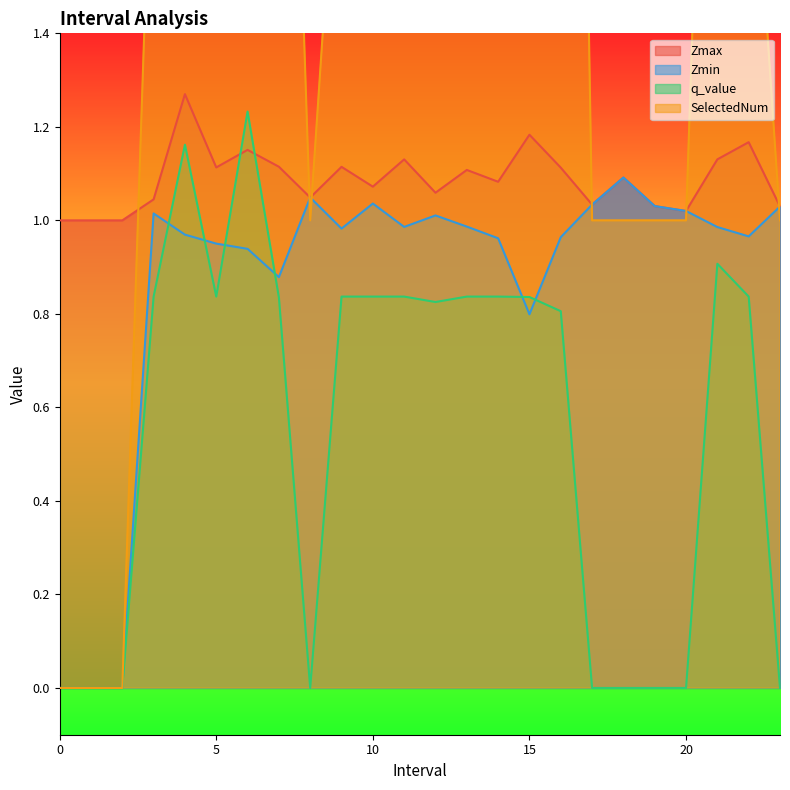

At which label does Zmax reach its peak?

4